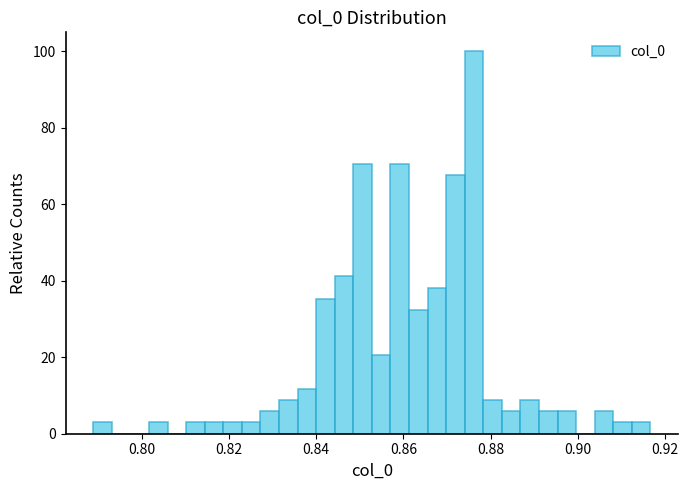

Around what value on the x-axis is the tallest bar? Give the approximate position of its centre, as read against the axis.

0.876